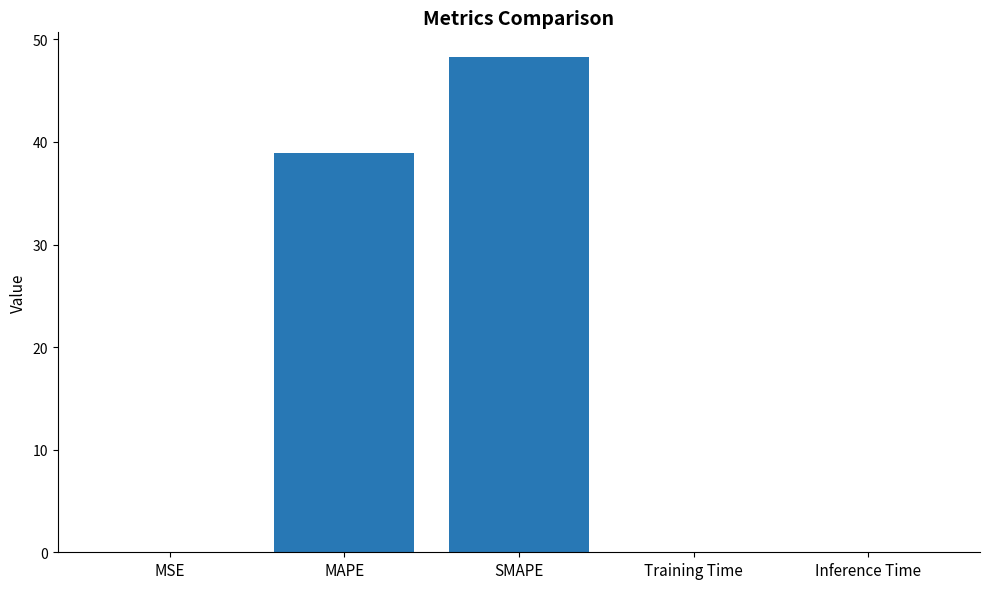

The value at SMAPE is 85.5. True or false?

False